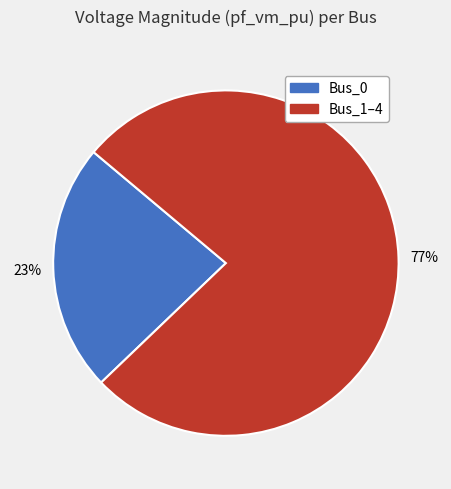

Which slice is the smallest?

Bus_0